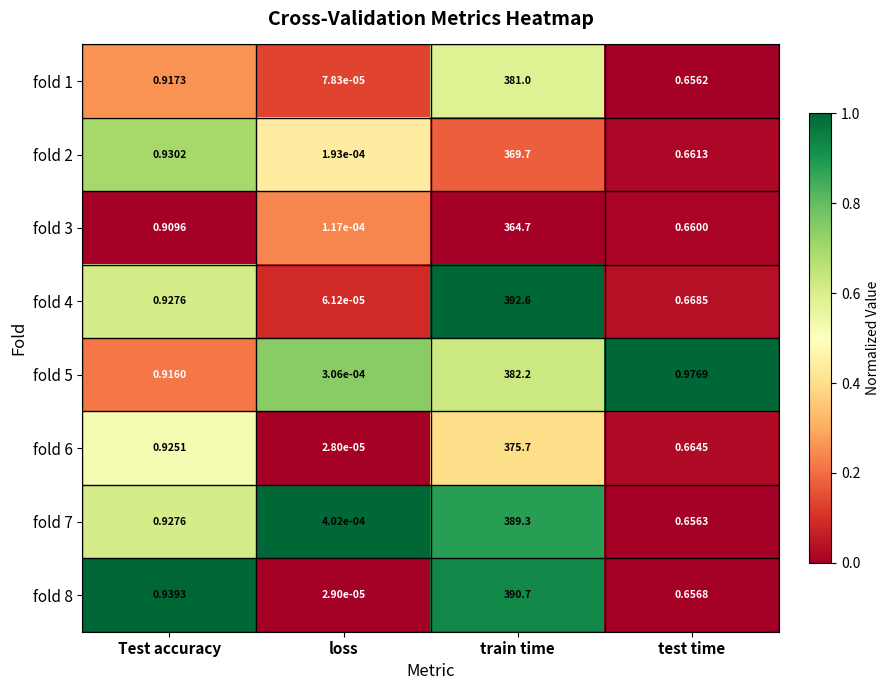

At which label is fold 1 closest to 190?

Test accuracy